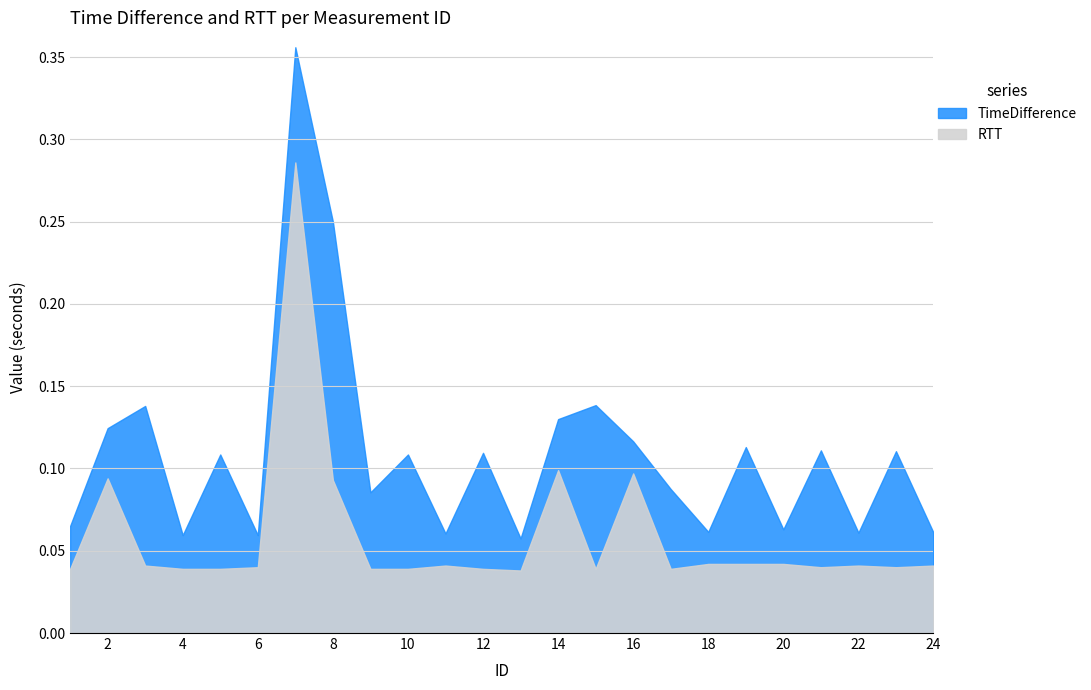

Which category has the highest value in the RTT series?

7